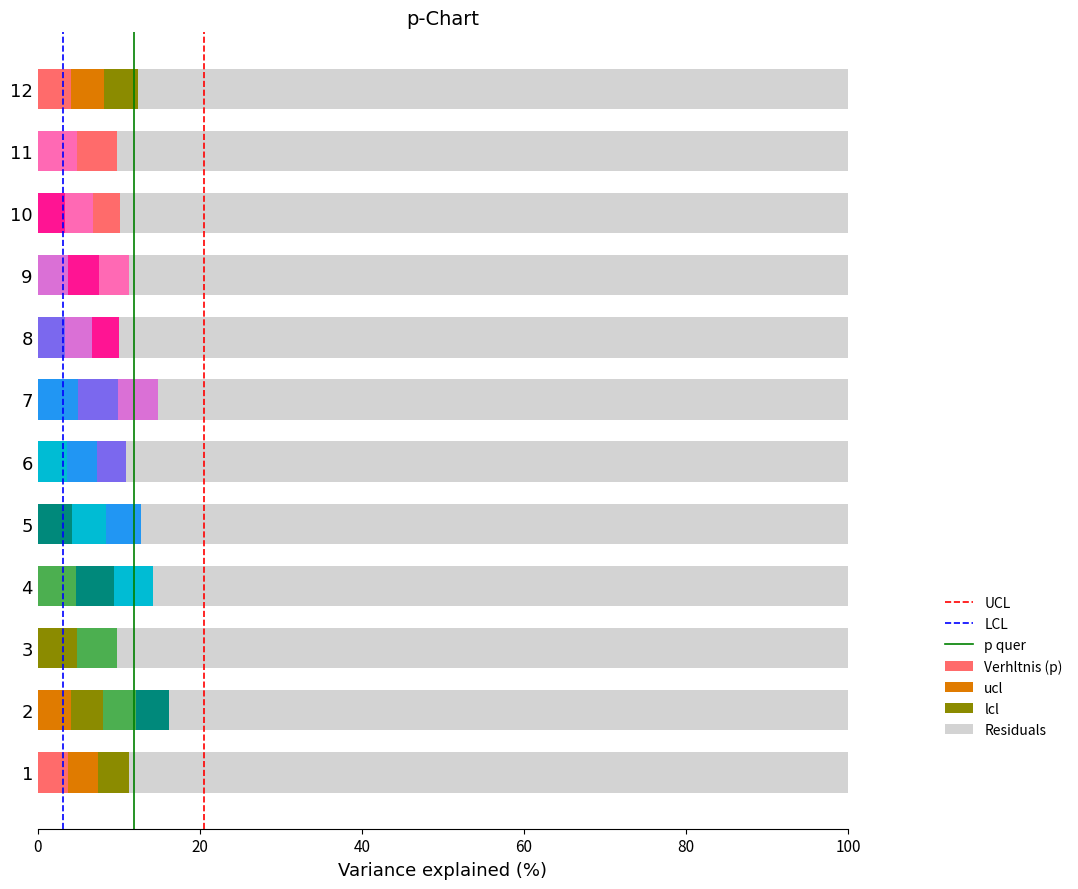

What is the difference between the p quer values at 20 and 0?

1